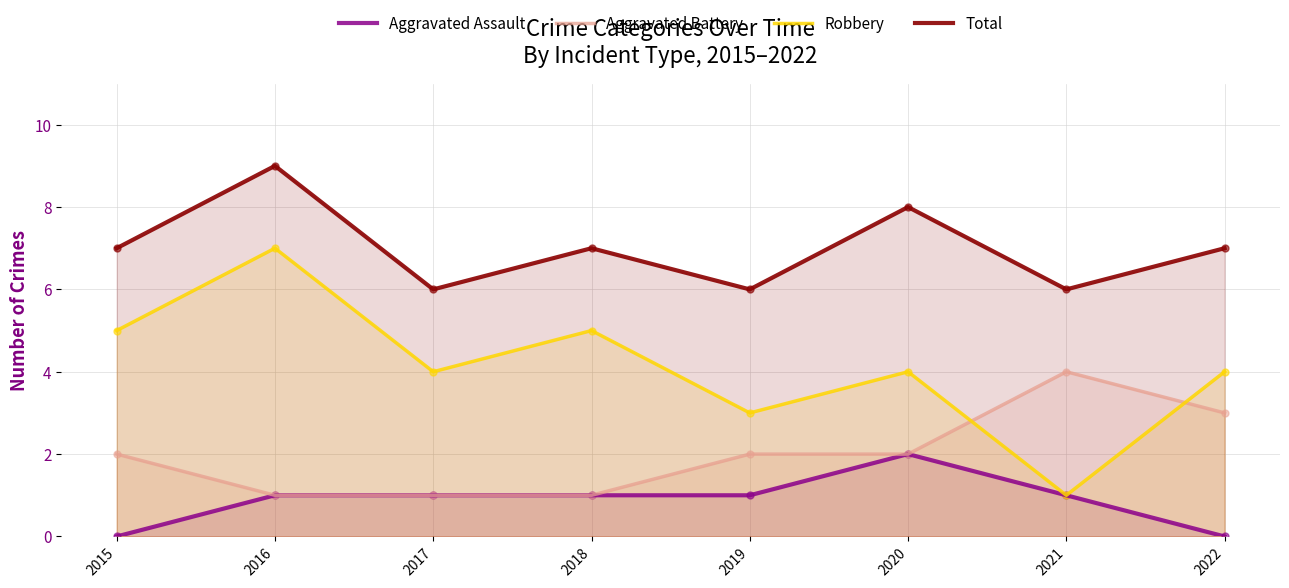

At which category is the sum across all series the highest?

2016